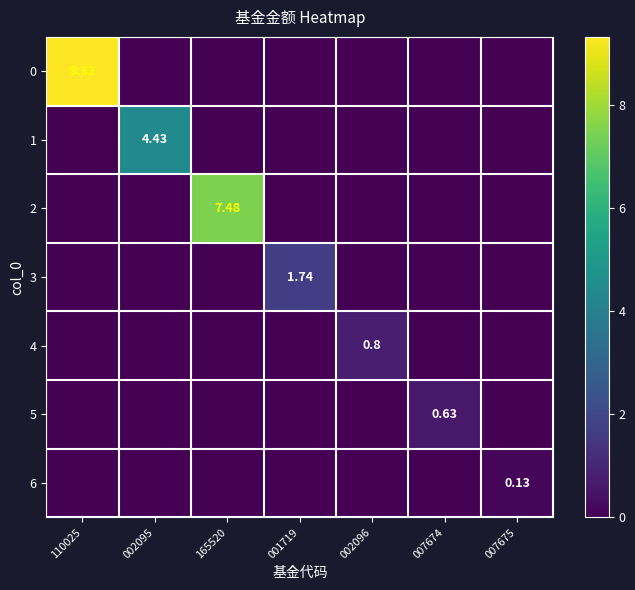

What is the average value of the 0 series?

1.3